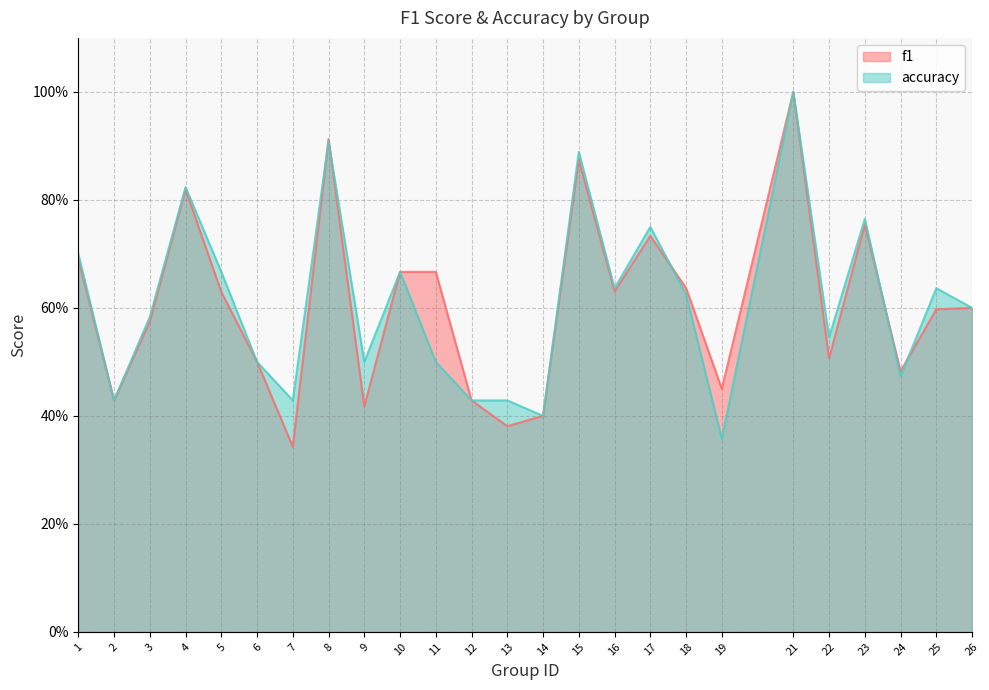

In accuracy, how many points are lower than both neighbors (excluding endpoints)?

8